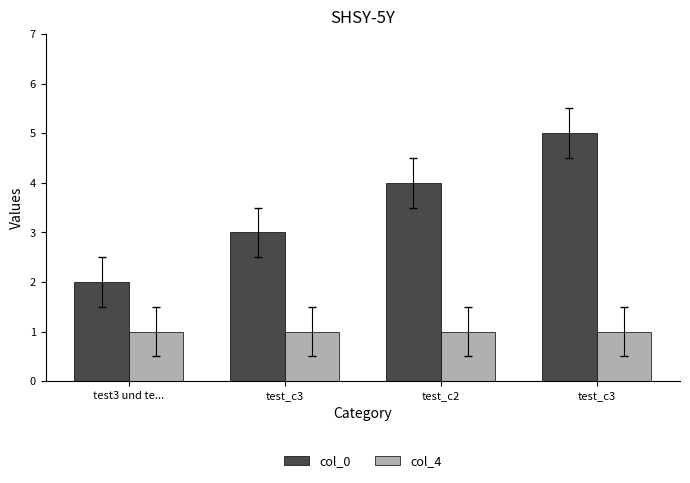

What are all the series names shown in the legend?

col_0, col_4